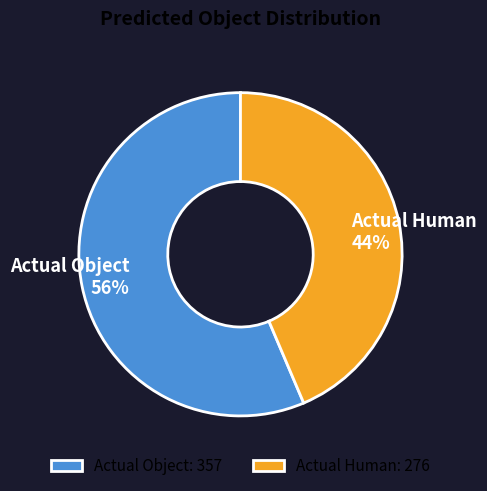

True or false: Actual Object accounts for 56% of the total.

True